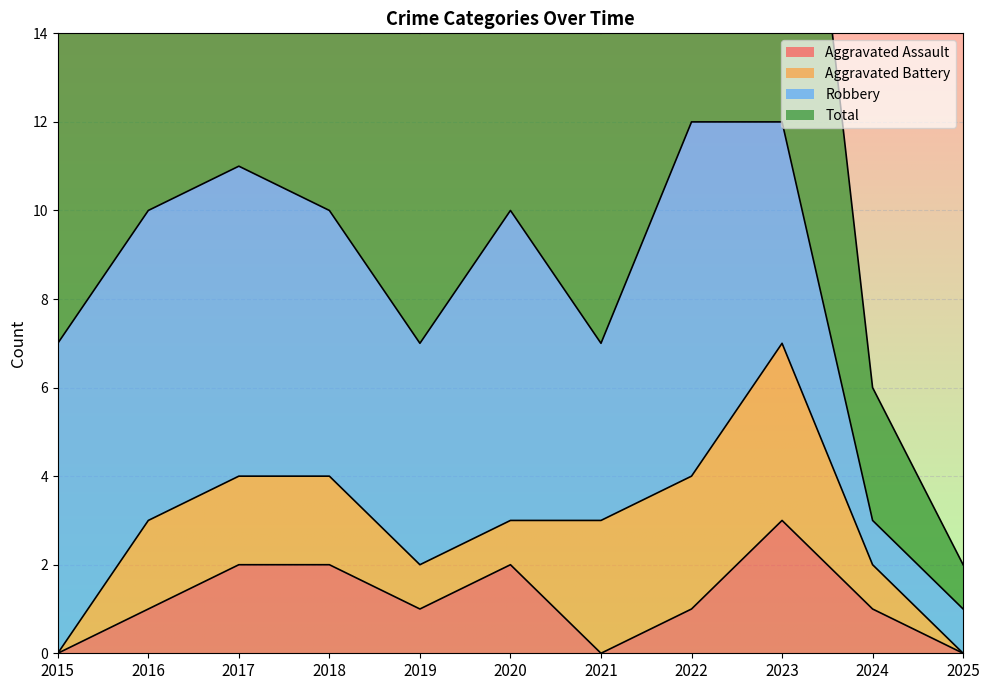

What is the difference between the second highest and second lowest values in the Aggravated Assault series?

2